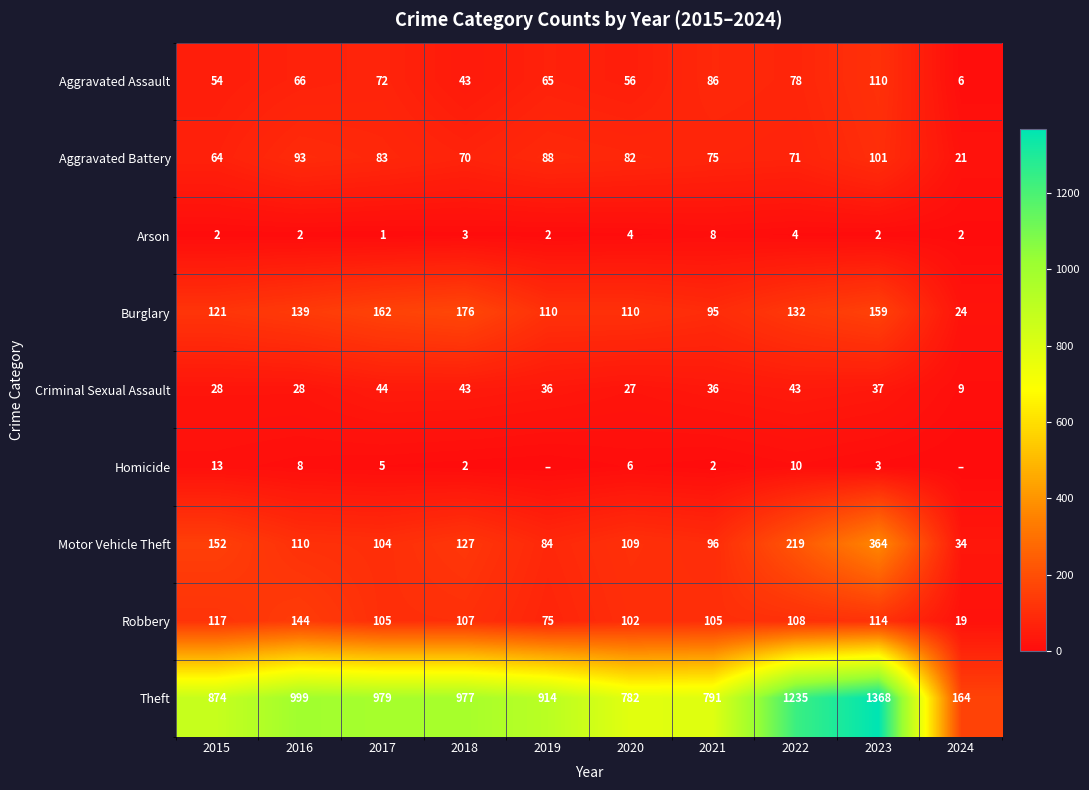

The Criminal Sexual Assault series shows 14 at 2015. True or false?

False